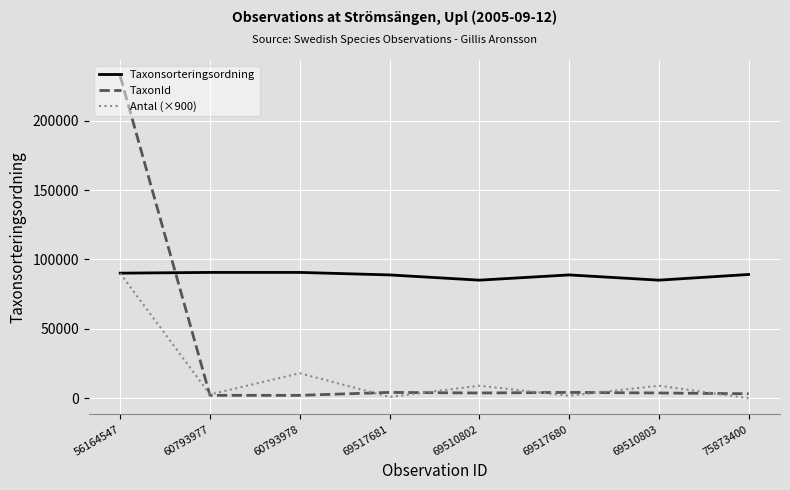

Between which two adjacent categories do TaxonId and Taxonsorteringsordning first intersect?

56164547 and 60793977